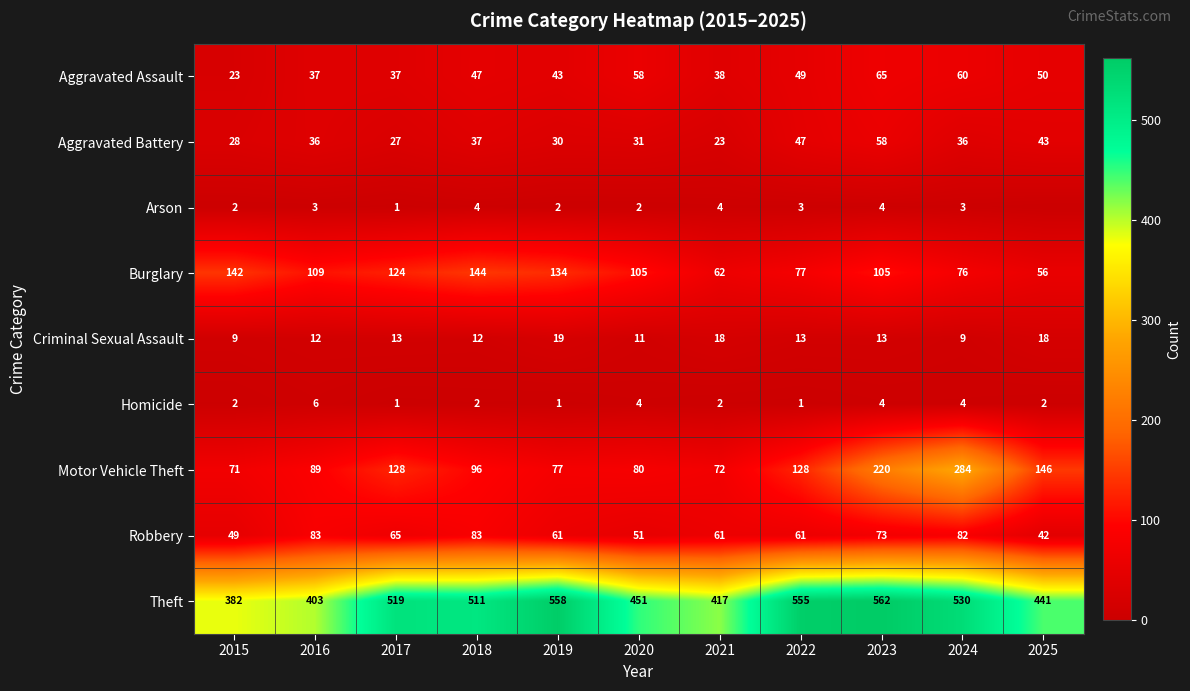

List the labels in order of Theft value, largest first.

2023, 2019, 2022, 2024, 2017, 2018, 2020, 2025, 2021, 2016, 2015